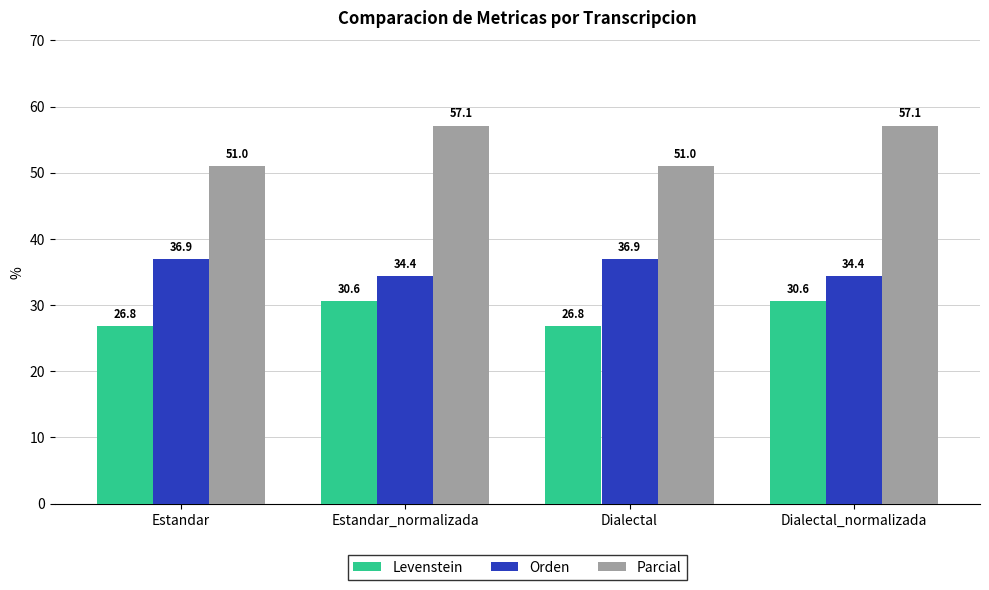

What is the spread (max minus min) of values at Dialectal?

24.2